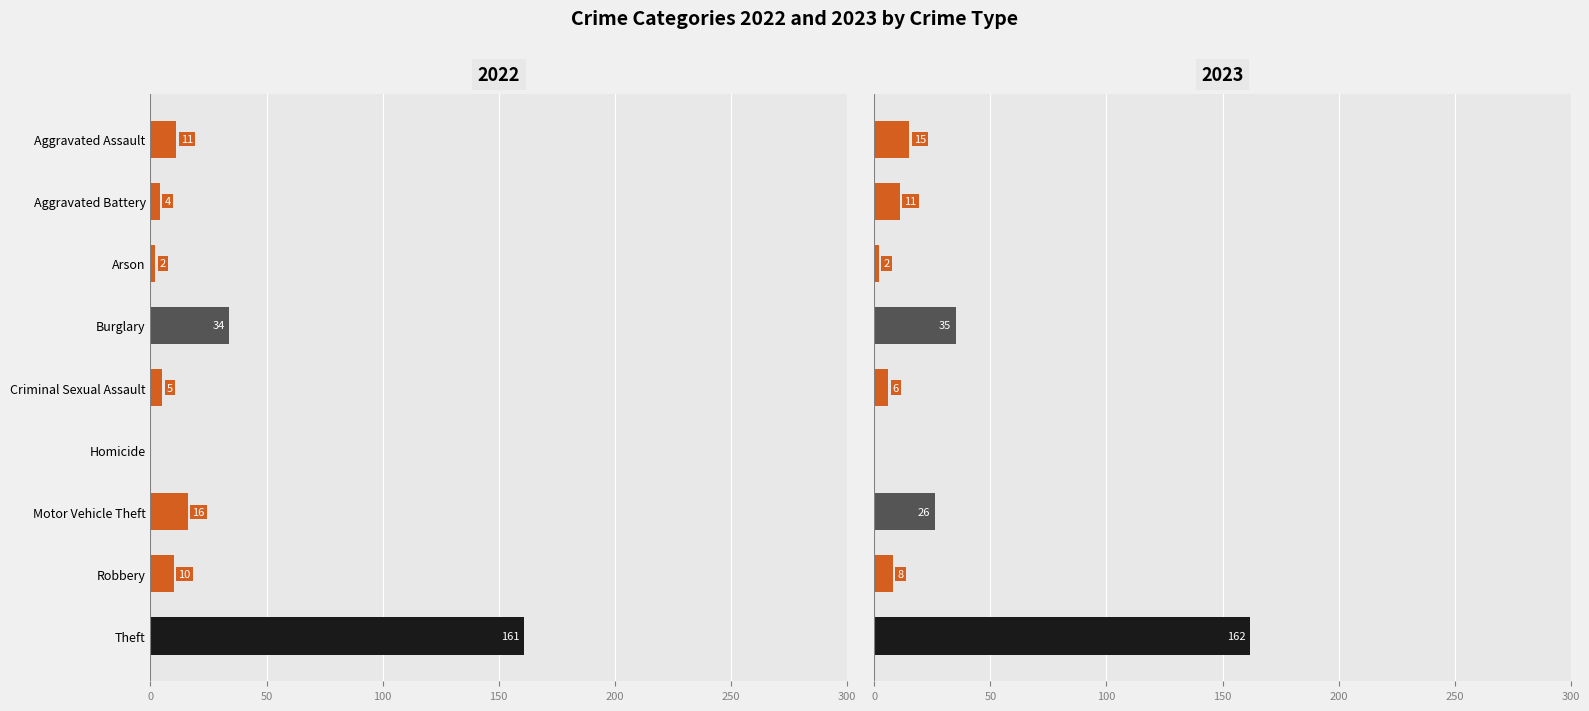

At which label does 2023 reach its peak?

Theft